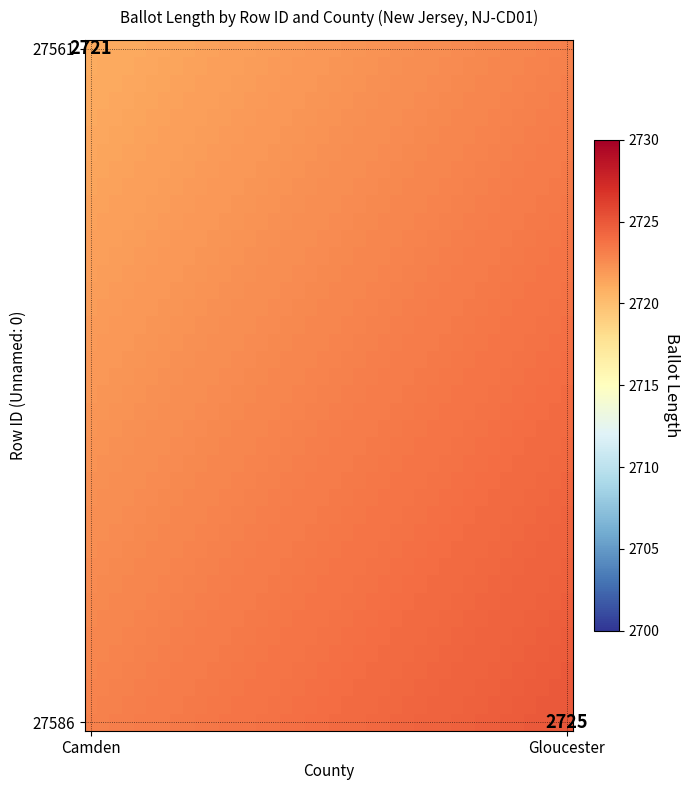

At how many categories does at least one series exceed 2721?

40